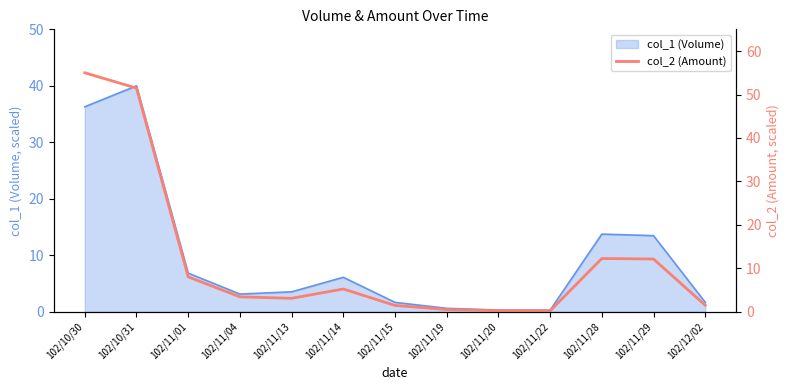

What is the ratio of the value at 102/11/29 to the value at 102/11/14?

2.3